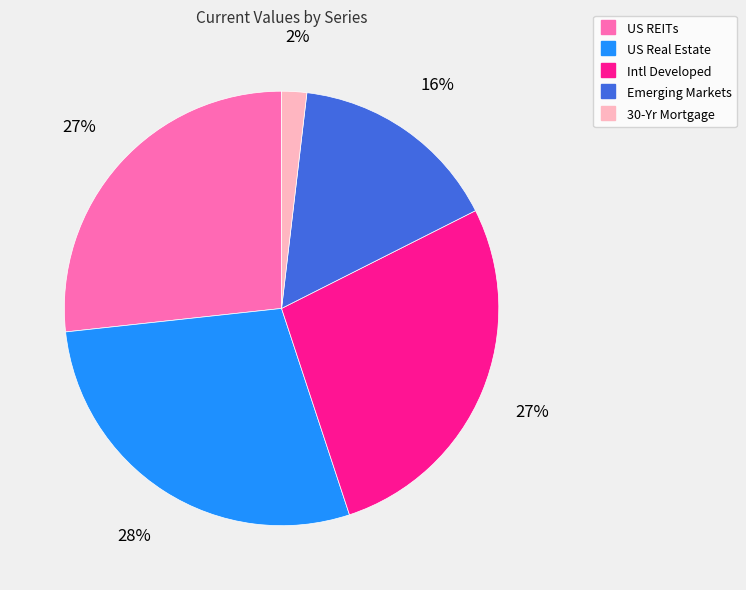

How many slices are in this pie chart?

5